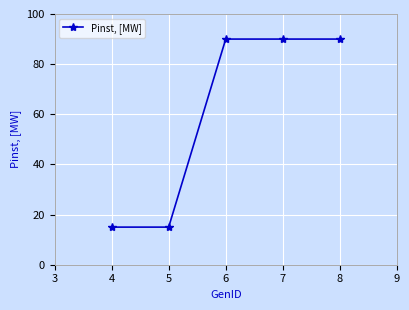

Approximately how many times larger is the value at 7 compared to 6?

1.0